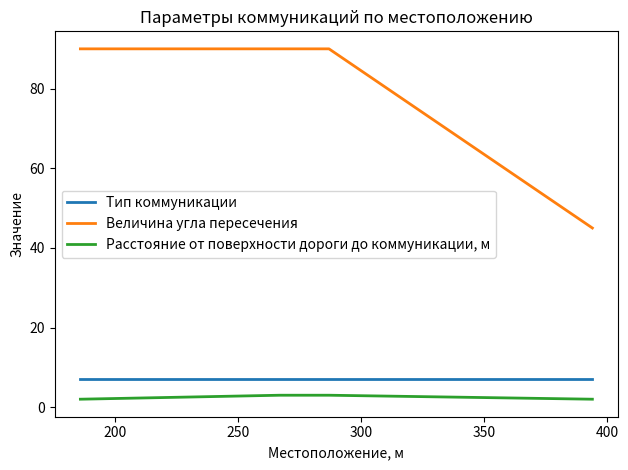

What is the difference between the maximum and minimum values in the Величина угла пересечения series?

45